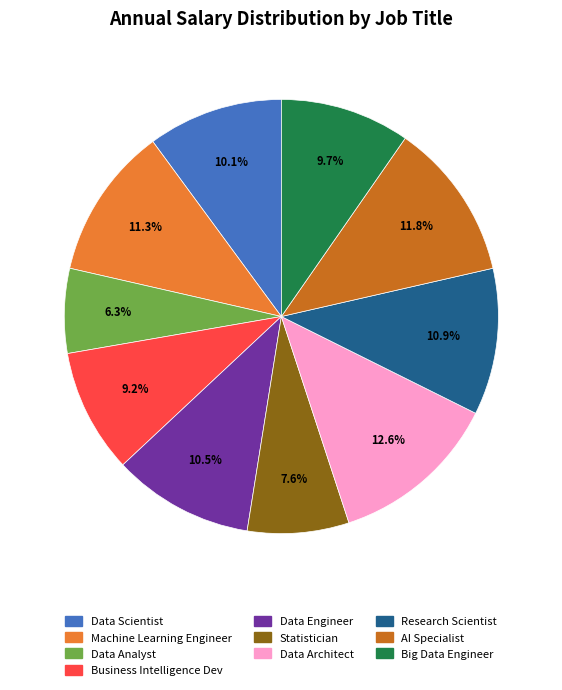

Does Big Data Engineer represent more than half of the total?

No